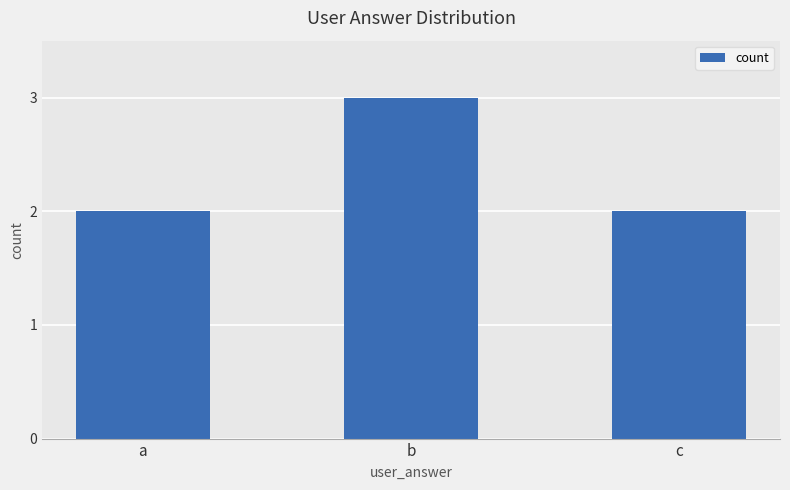

The value at a is 2. True or false?

True